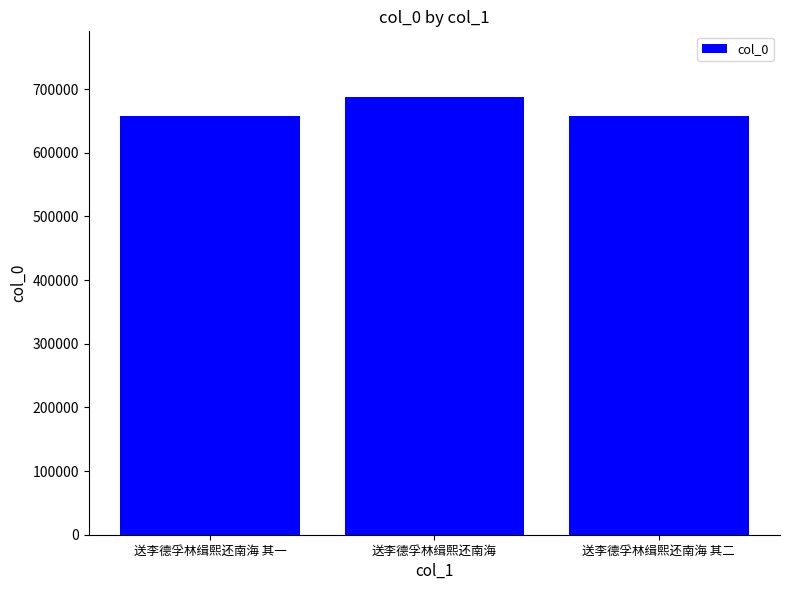

What is the difference between the maximum and minimum values?

30006